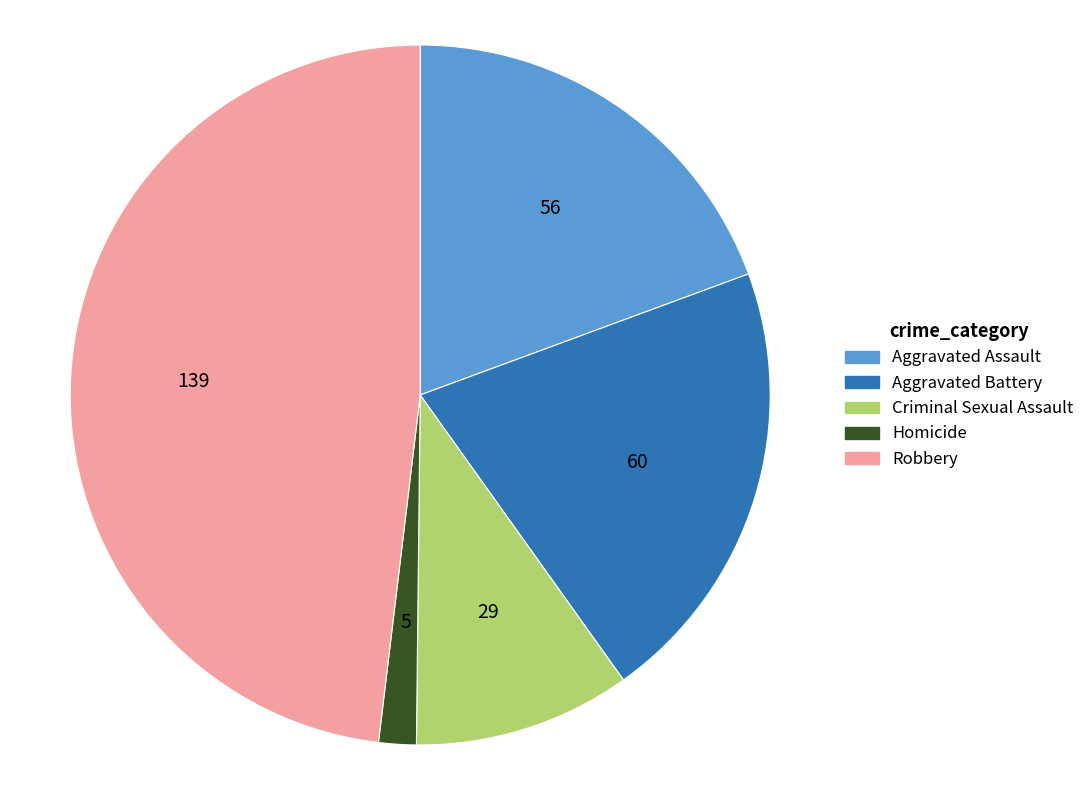

Does any single category account for the majority?

No